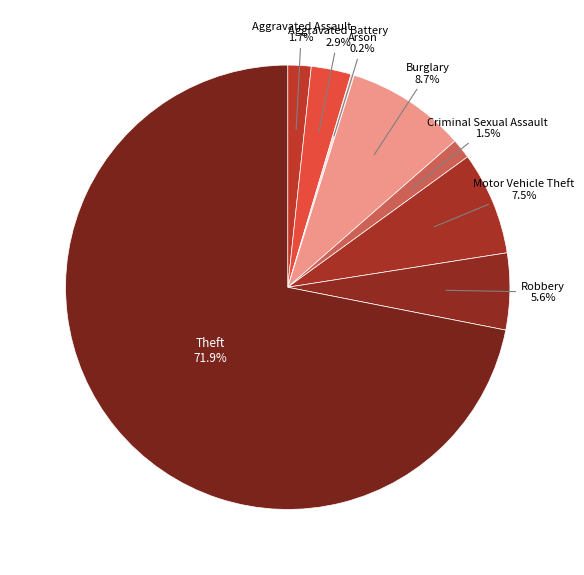

Combined, what portion of the pie is Aggravated Assault and Motor Vehicle Theft?

9.2%